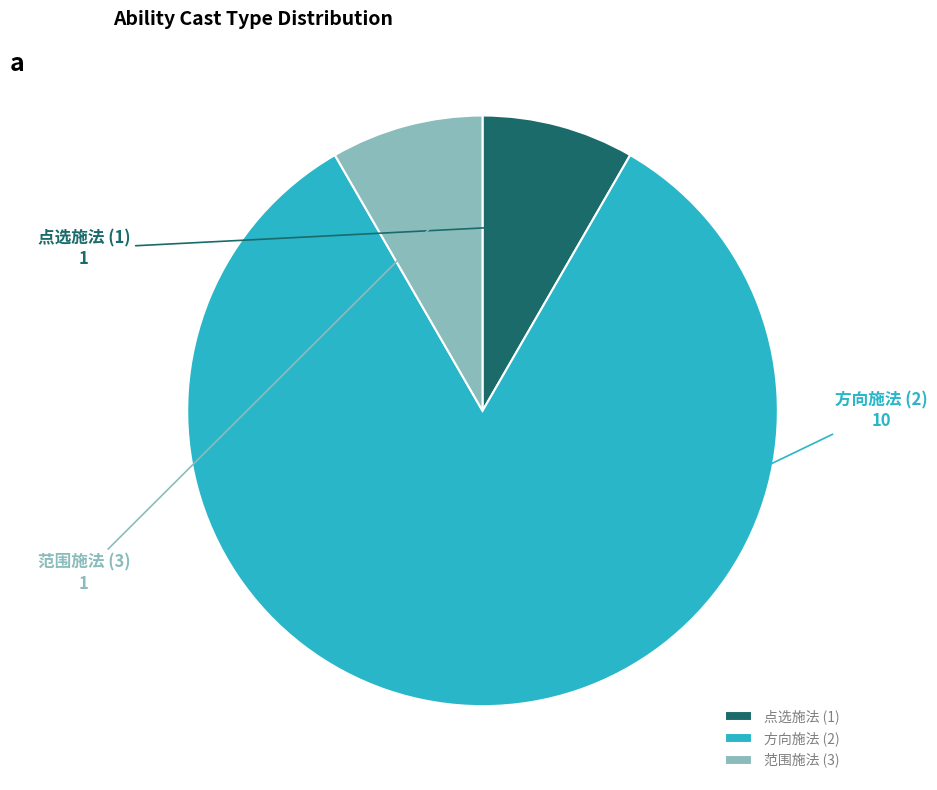

How many segments does this pie chart have?

3